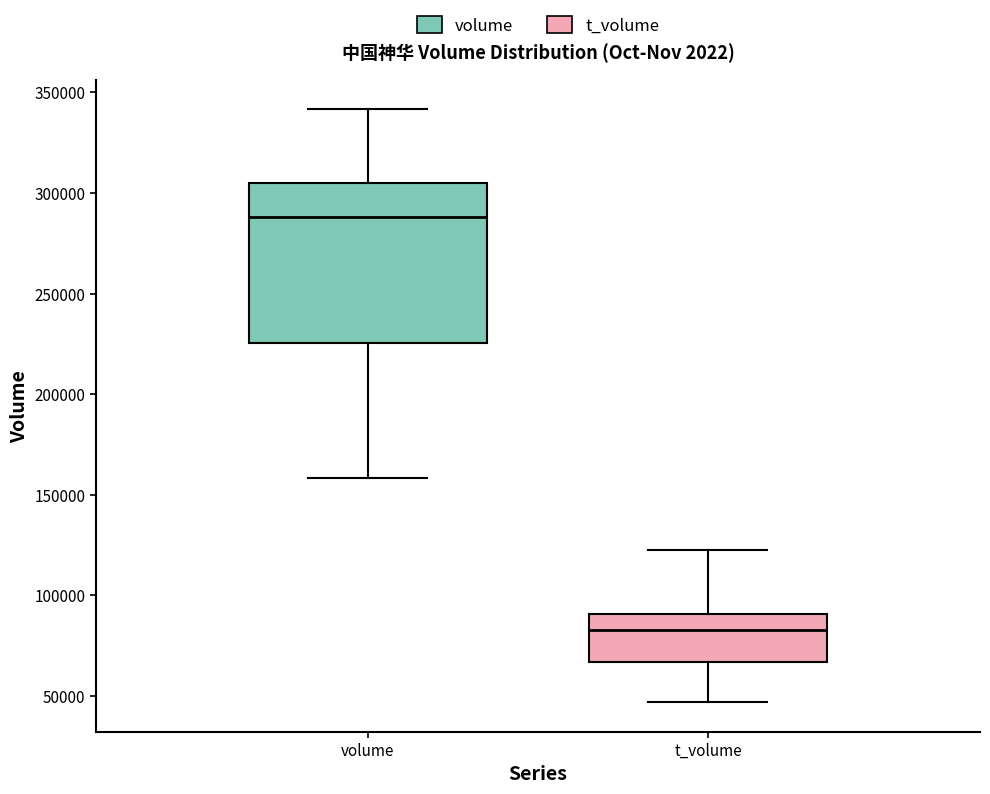

Comparing the boxes themselves (not the whiskers), which one is the tallest?

volume